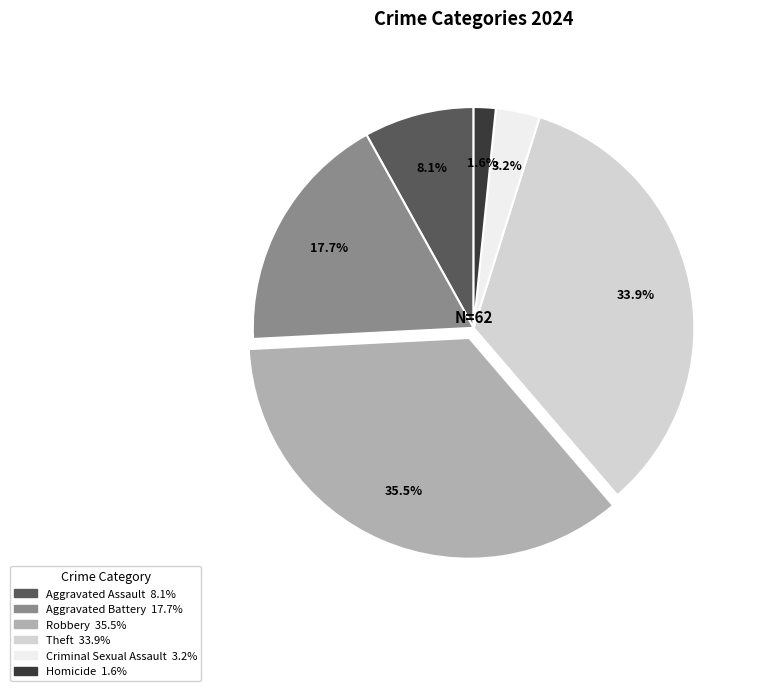

Do Homicide and Aggravated Assault together represent more than half of the pie?

No